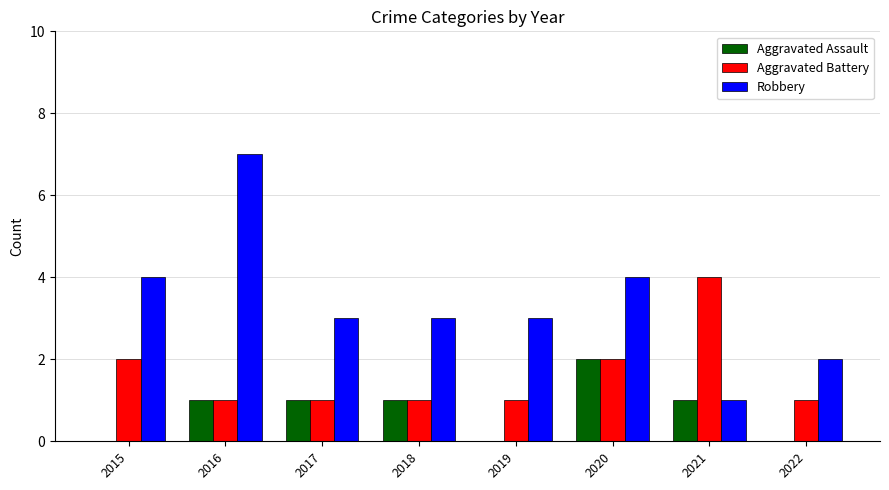

Between 2016 and 2017, which series saw the biggest shift?

Robbery